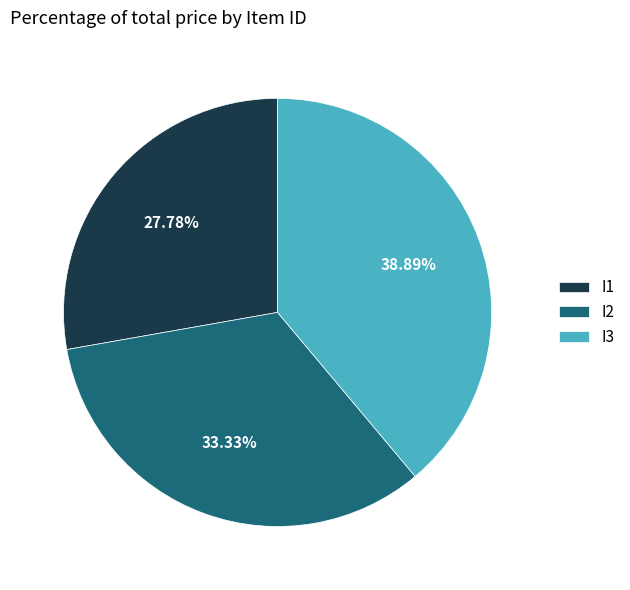

To the nearest percent, what is the combined percentage of I2 and I3?

72%